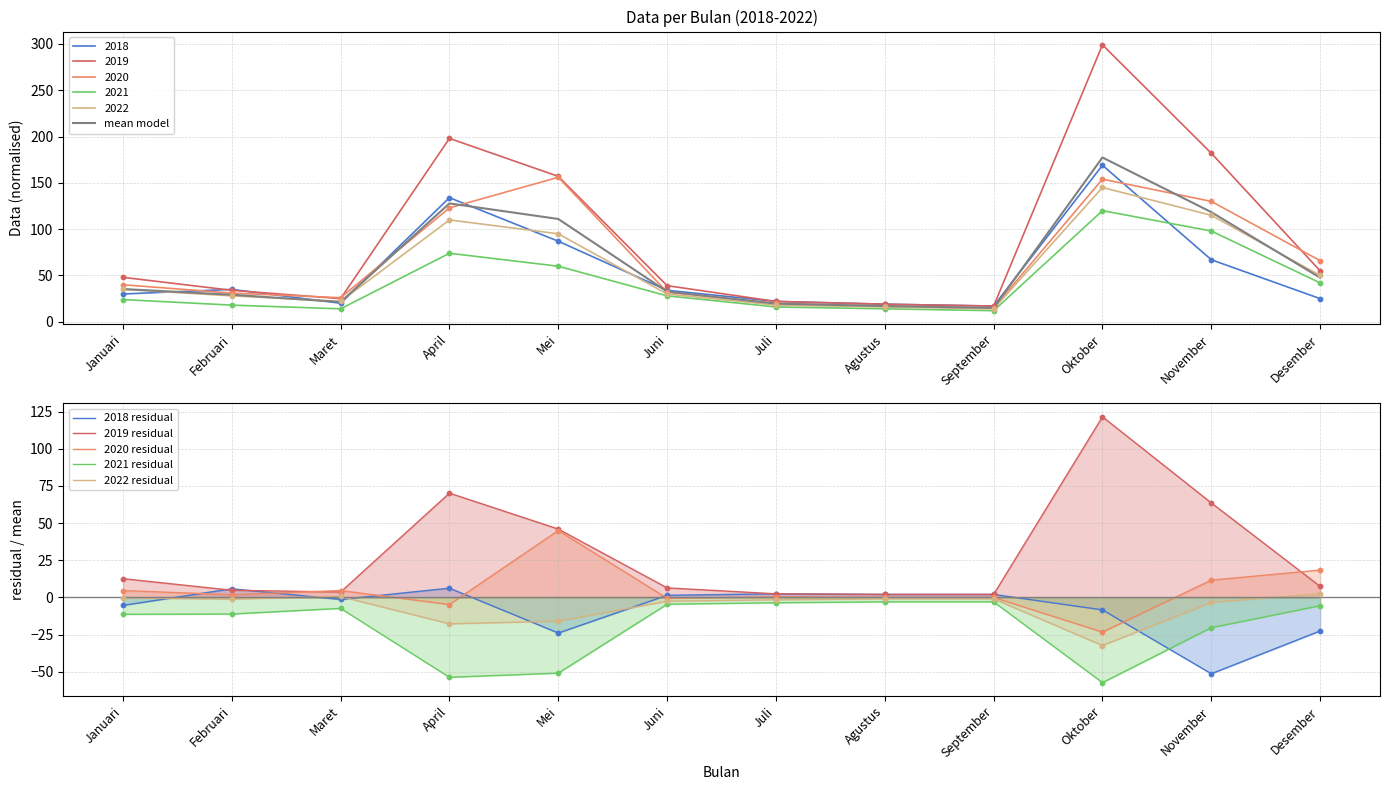

Is the value of 2019 residual at Januari greater than the value of 2020 residual at Mei?

No